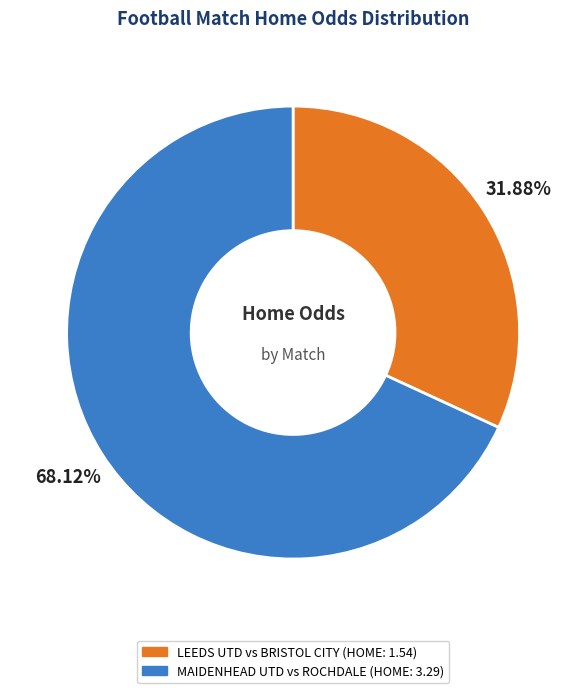

To the nearest percent, what is the difference between the MAIDENHEAD UTD vs ROCHDALE and LEEDS UTD vs BRISTOL CITY slice percentages?

36%